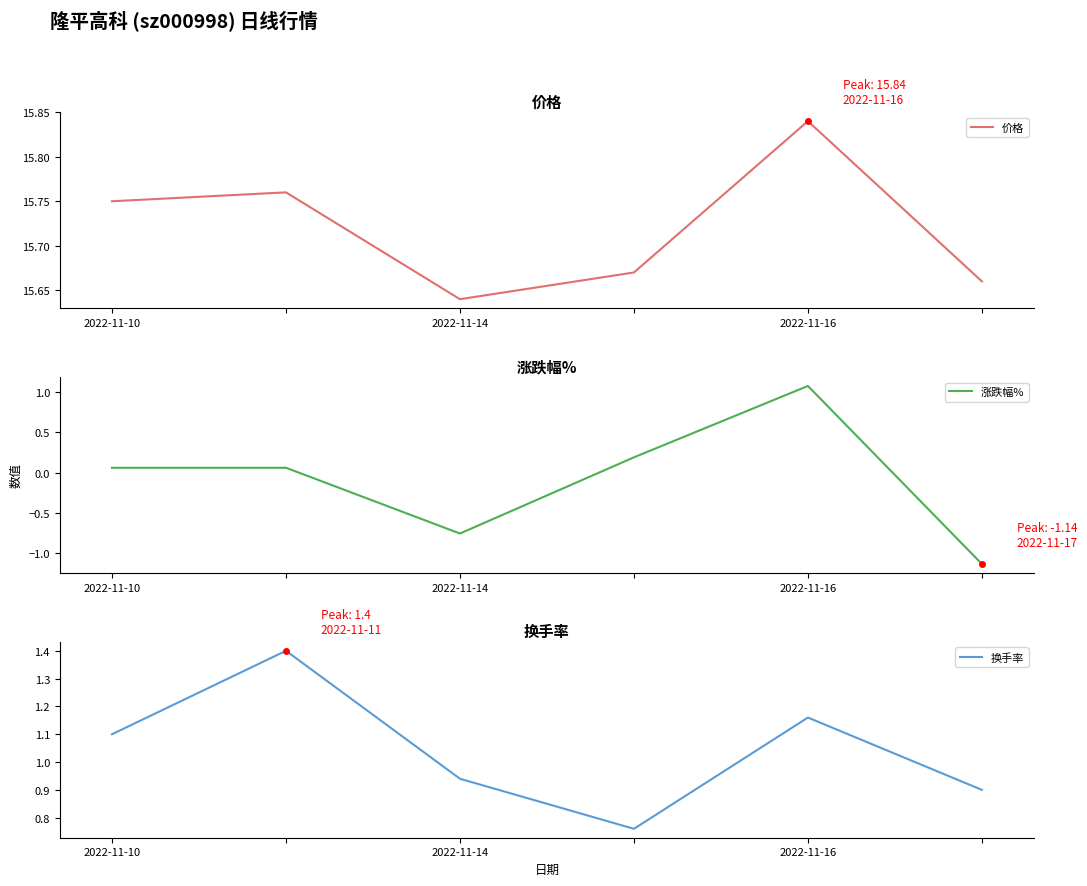

Count the 价格 values in the range 15 to 16.

6